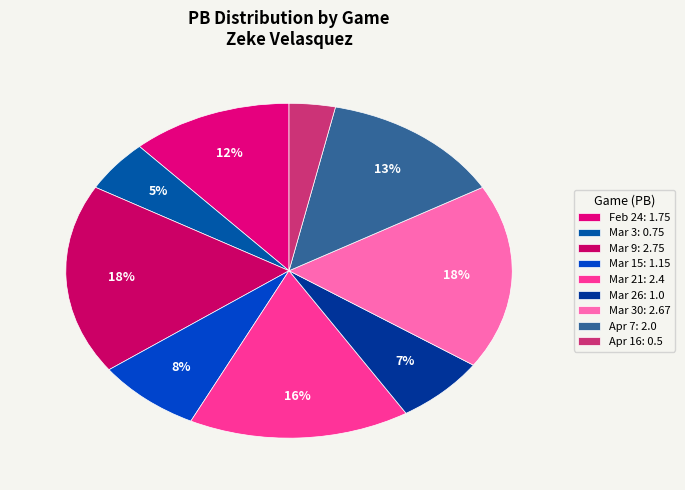

Which category has the smallest portion of the pie?

Apr 16: 0.5